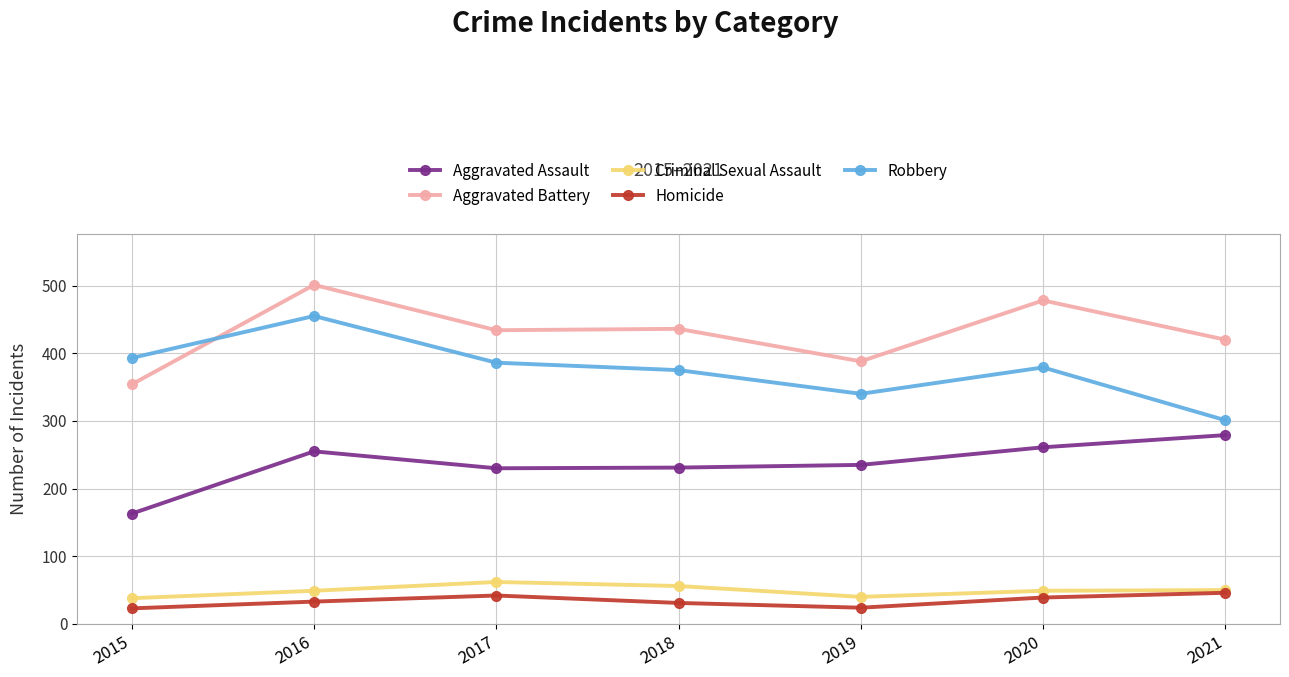

What is the total value across all series at 2015?

971